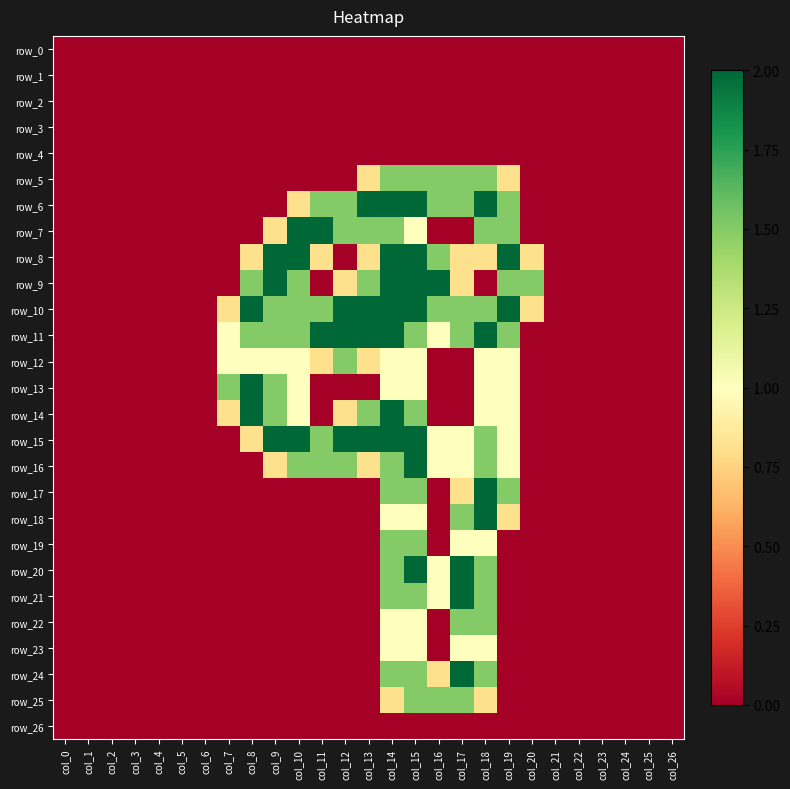

Between col_7 and col_25, which is larger?

col_7